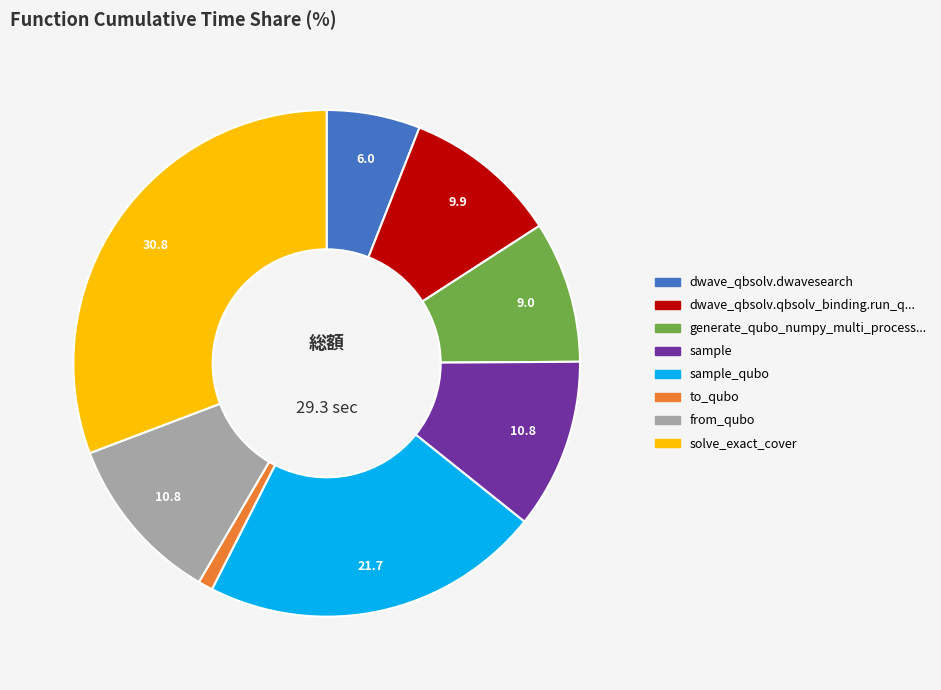

Is there a majority slice in this chart?

No